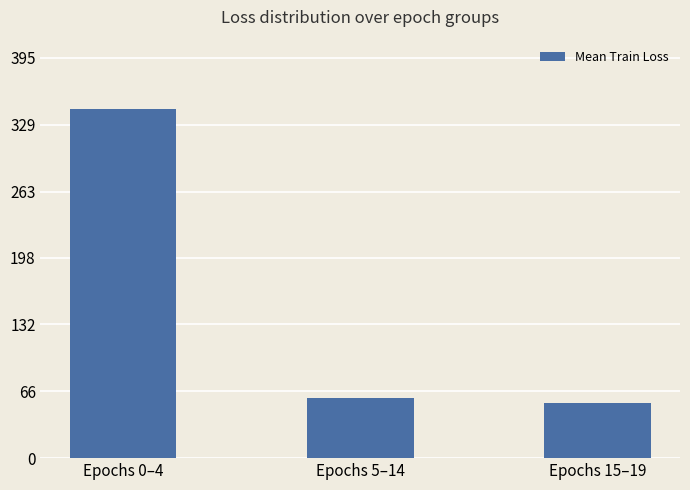

Is it true that the value at Epochs 15–19 is 24.4?

False